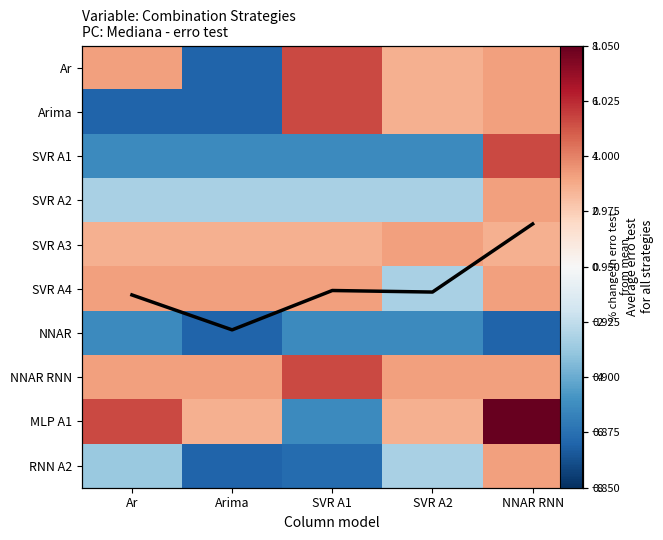

Rank the series by their maximum value, from highest to lowest.

MLP A1, Ar, Arima, SVR A1, NNAR RNN, SVR A2, SVR A3, SVR A4, RNN A2, Average erro test, NNAR